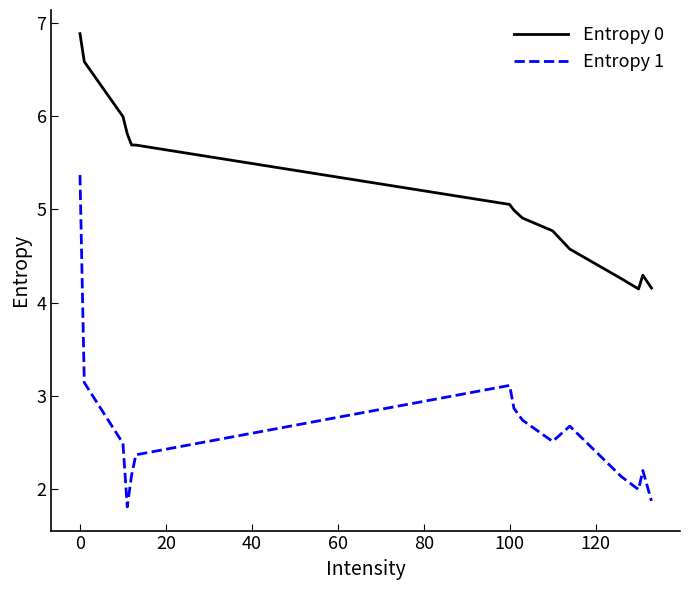

What is the maximum value shown in the chart?

6.9